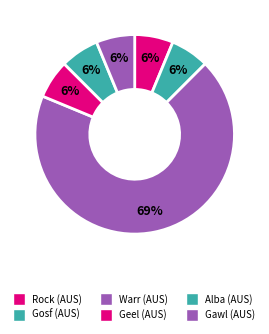

Count the number of slices in the pie.

6